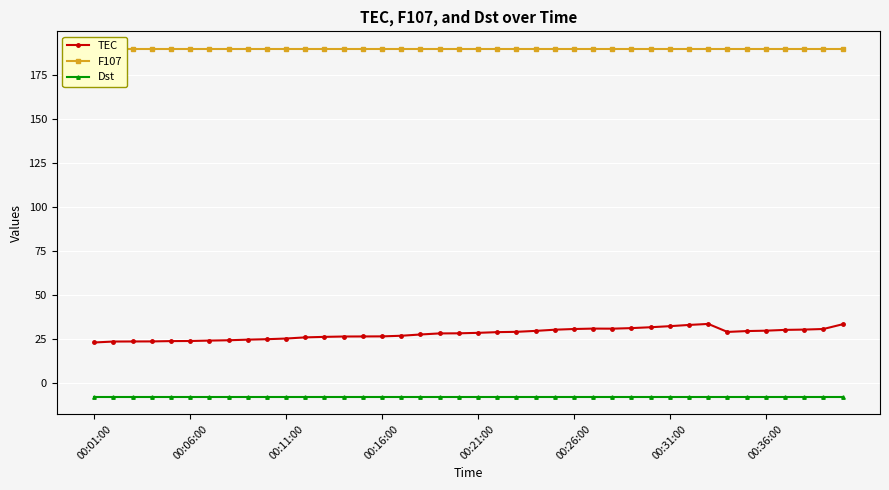

What are all the series names shown in the legend?

TEC, F107, Dst